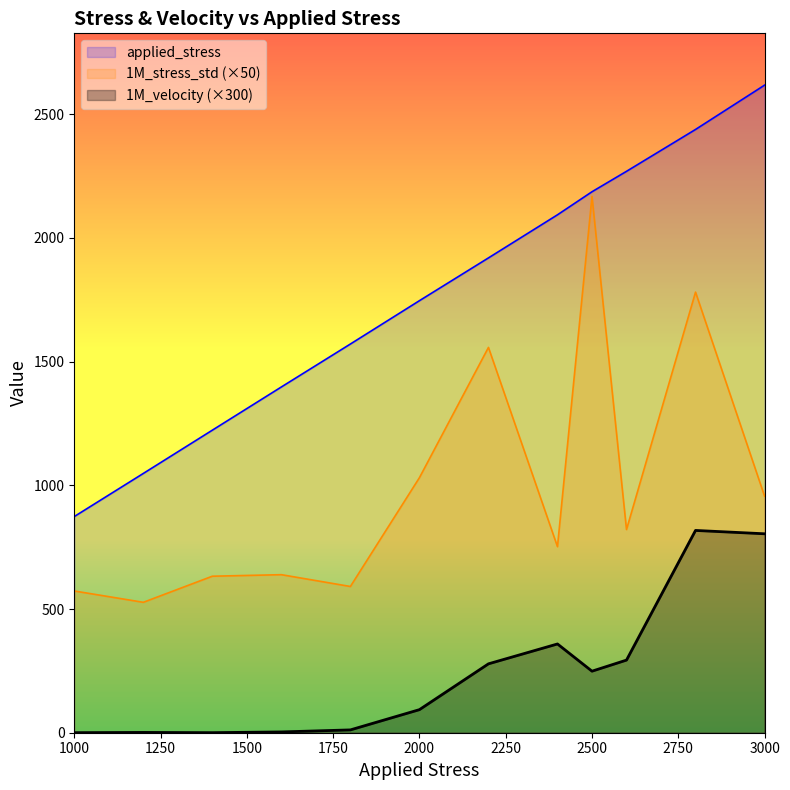

At which category does 1M_stress_std reach its first local valley?

1200